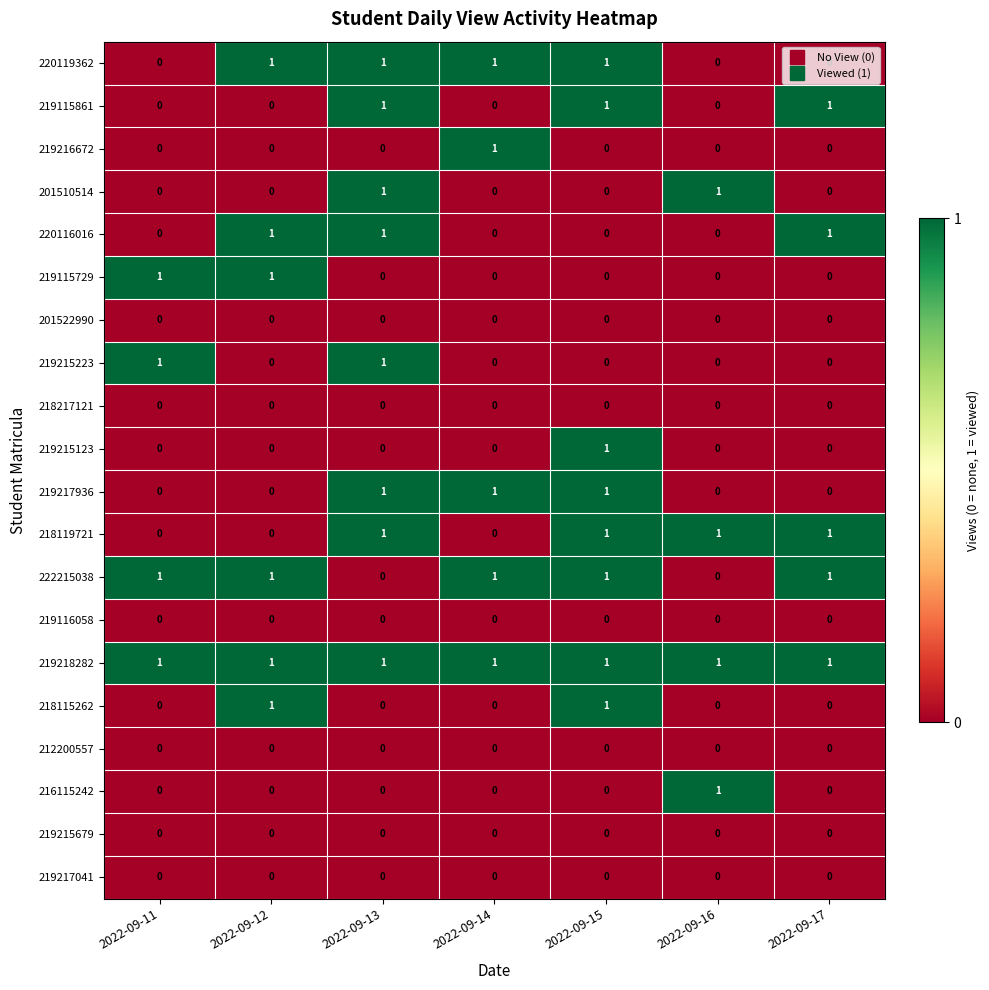

The 219217041 series shows 0 at 2022-09-17. True or false?

True